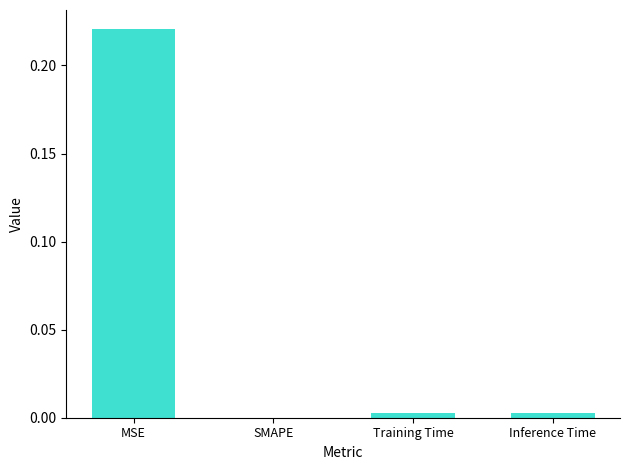

Which category has the highest value across all series?

MSE